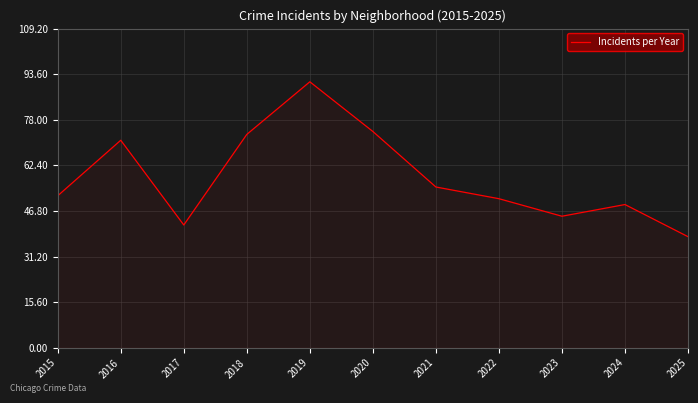

How many interior local peaks (higher than both neighbors) does the data have?

3